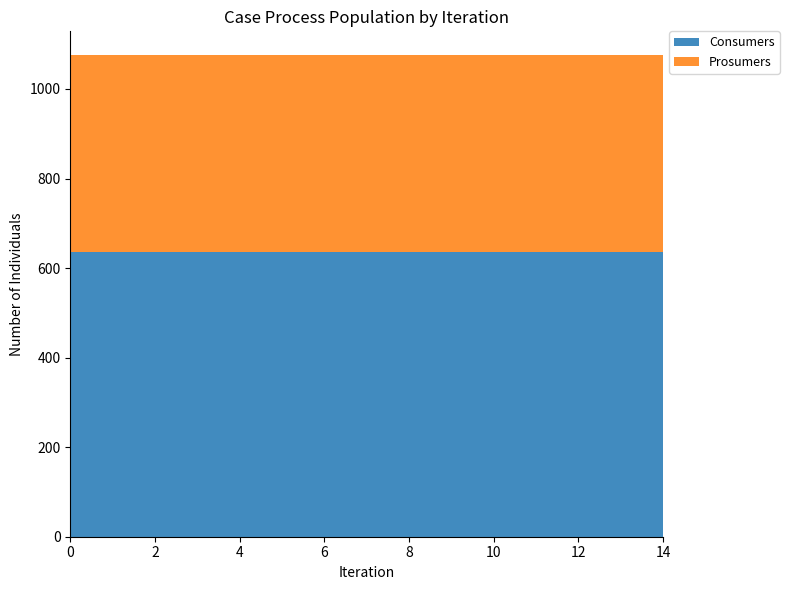

Reading left to right, what are all the values shown in this chart?

Consumers: 635	635	635	635	635	635	635	635	635	635	635	635	635	635	635
Prosumers: 440	440	440	440	440	440	440	440	440	440	440	440	440	440	440